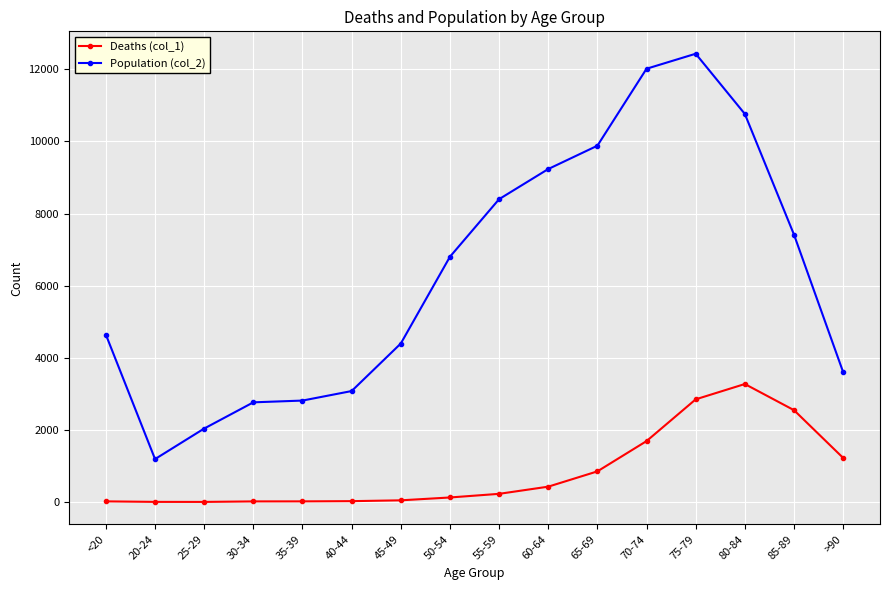

Which category has the highest value across all series?

75-79